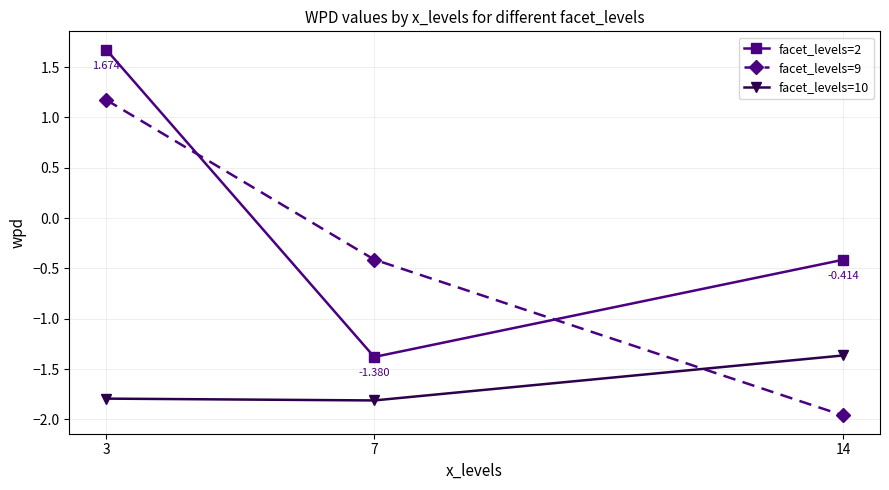

What is the average value of the facet_levels=10 series?

-1.7